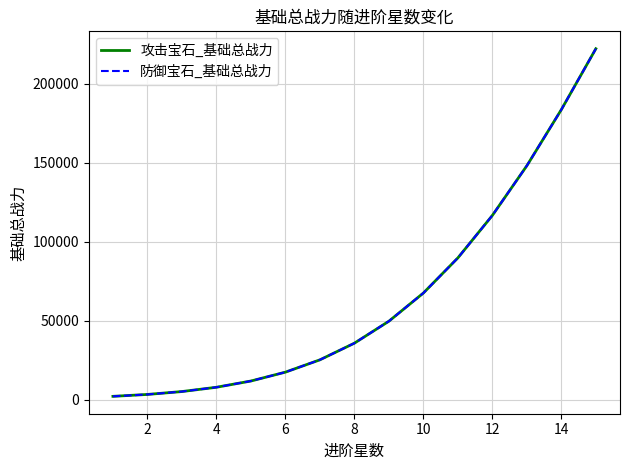

Does the chart display data point markers on the line(s)?

No